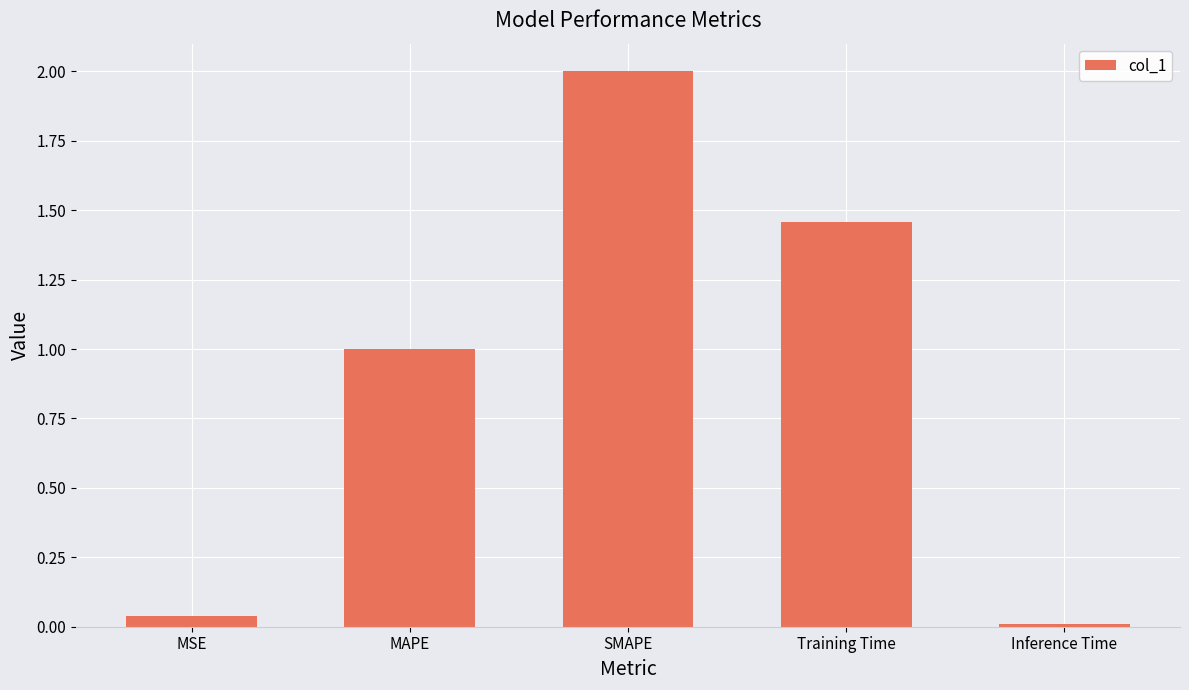

At which label does the data first exceed 1?

MAPE